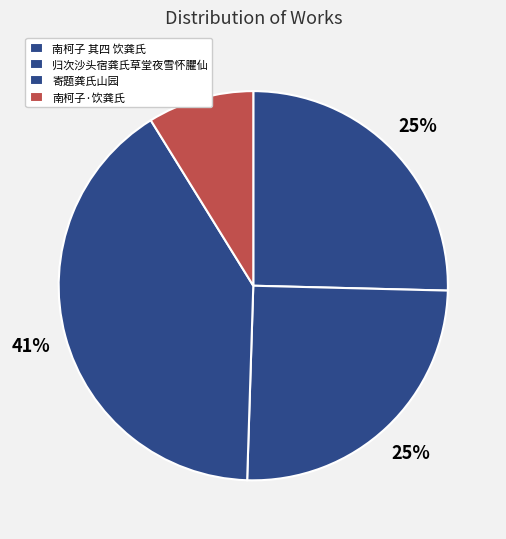

To the nearest percent, what portion does 南柯子·饮龚氏 represent?

9%